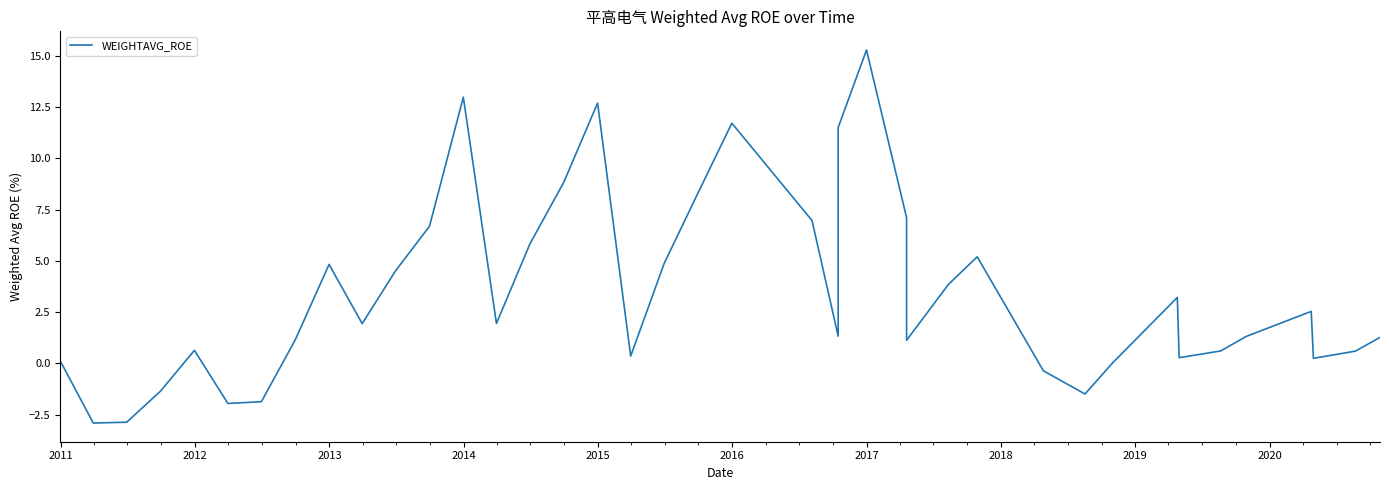

What is the greatest value displayed?

15.3